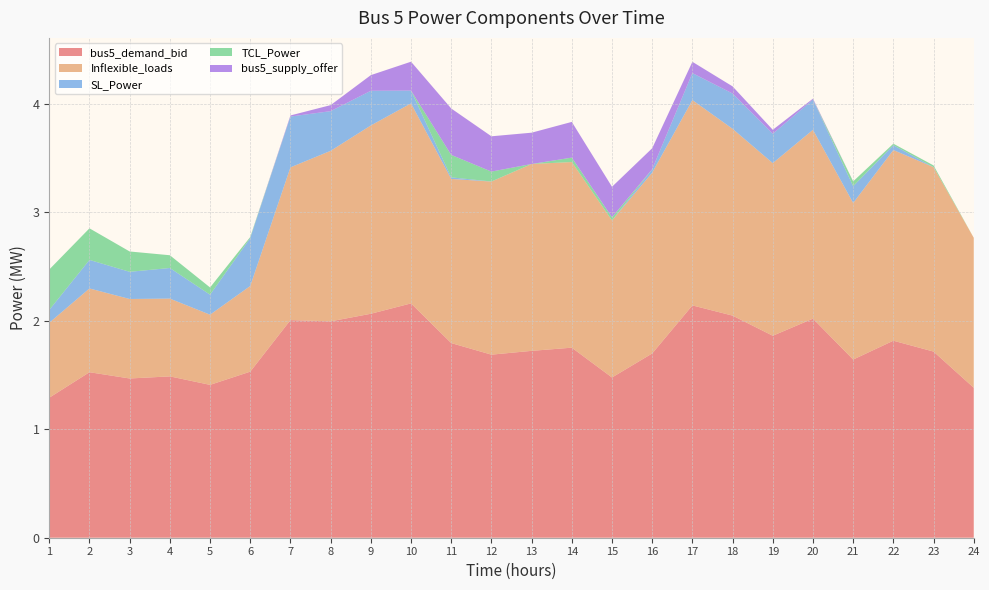

Reading left to right, extract all data points from this chart.

bus5_demand_bid: 1=1.3	2=1.5	3=1.5	4=1.5	5=1.4	6=1.5	7=2.0	8=2.0	9=2.1	10=2.2	11=1.8	12=1.7	13=1.7	14=1.8	15=1.5	16=1.7	17=2.1	18=2.0	19=1.9	20=2.0	21=1.6	22=1.8	23=1.7	24=1.4
Inflexible_loads: 1=0.7	2=0.8	3=0.7	4=0.7	5=0.6	6=0.8	7=1.4	8=1.6	9=1.7	10=1.8	11=1.5	12=1.6	13=1.7	14=1.7	15=1.4	16=1.7	17=1.9	18=1.7	19=1.6	20=1.7	21=1.4	22=1.8	23=1.7	24=1.4
SL_Power: 1=0.1	2=0.3	3=0.3	4=0.3	5=0.2	6=0.4	7=0.5	8=0.4	9=0.3	10=0.1	11=0.0	12=0.0	13=0.0	14=0.0	15=0.0	16=0.0	17=0.2	18=0.3	19=0.3	20=0.3	21=0.2	22=0.0	23=0.0	24=0.0
TCL_Power: 1=0.4	2=0.3	3=0.2	4=0.1	5=0.1	6=0.0	7=0.0	8=0.0	9=0.0	10=0.0	11=0.2	12=0.1	13=0.0	14=0.0	15=0.0	16=0.0	17=0.0	18=0.0	19=0.0	20=0.0	21=0.0	22=0.0	23=0.0	24=0.0
bus5_supply_offer: 1=0.0	2=0.0	3=0.0	4=0.0	5=0.0	6=0.0	7=0.0	8=0.1	9=0.1	10=0.3	11=0.4	12=0.3	13=0.3	14=0.3	15=0.3	16=0.2	17=0.1	18=0.1	19=0.0	20=0.0	21=0.0	22=0.0	23=0.0	24=0.0